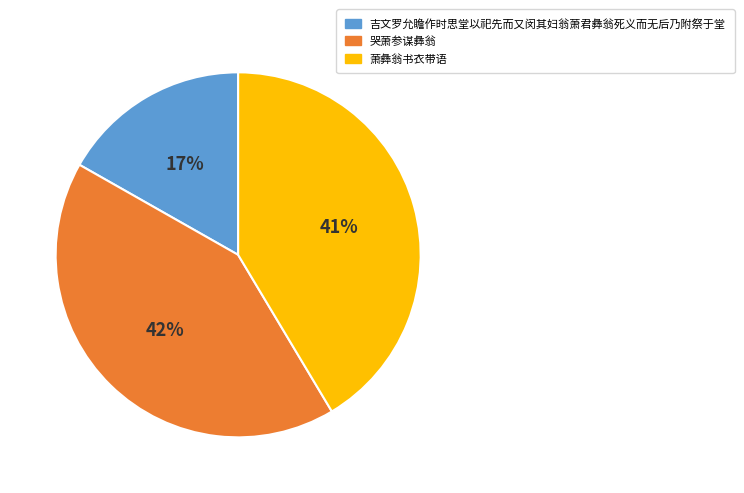

Does 吉文罗允瞻作时思堂以祀先而又闵其妇翁萧君彝翁死义而无后乃附祭于堂 represent more than half of the total?

No